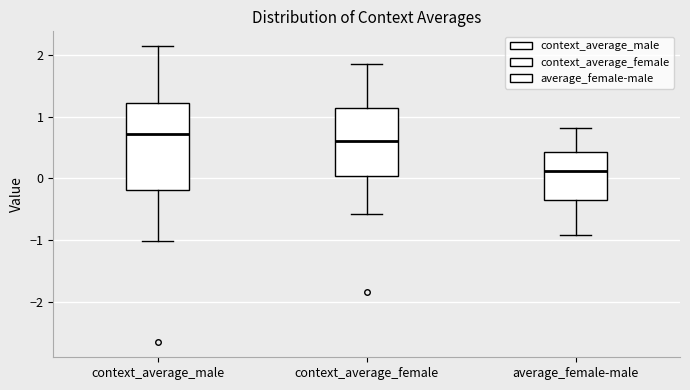

Reading left to right, read every box against the y-axis: the position of its median line, the range the box covers, and the ends of its whiskers. The values are not printed on the chart, so give them approximately, as read against the axis.

context_average_male: median 0.7, box -0.2 to 1.2, whiskers -1.0 to 2.2
context_average_female: median 0.6, box 0.0 to 1.2, whiskers -0.6 to 1.9
average_female-male: median 0.1, box -0.3 to 0.4, whiskers -0.9 to 0.8